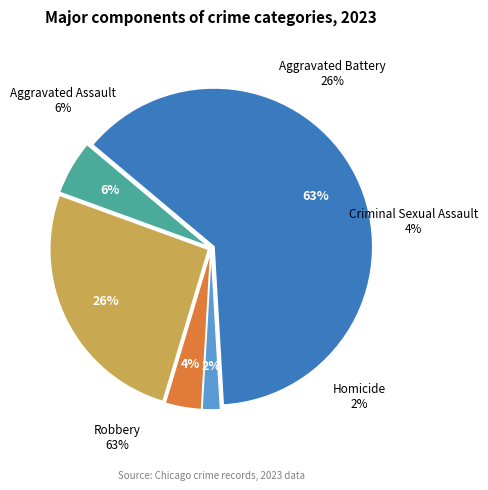

True or false: Homicide accounts for 10% of the total.

False